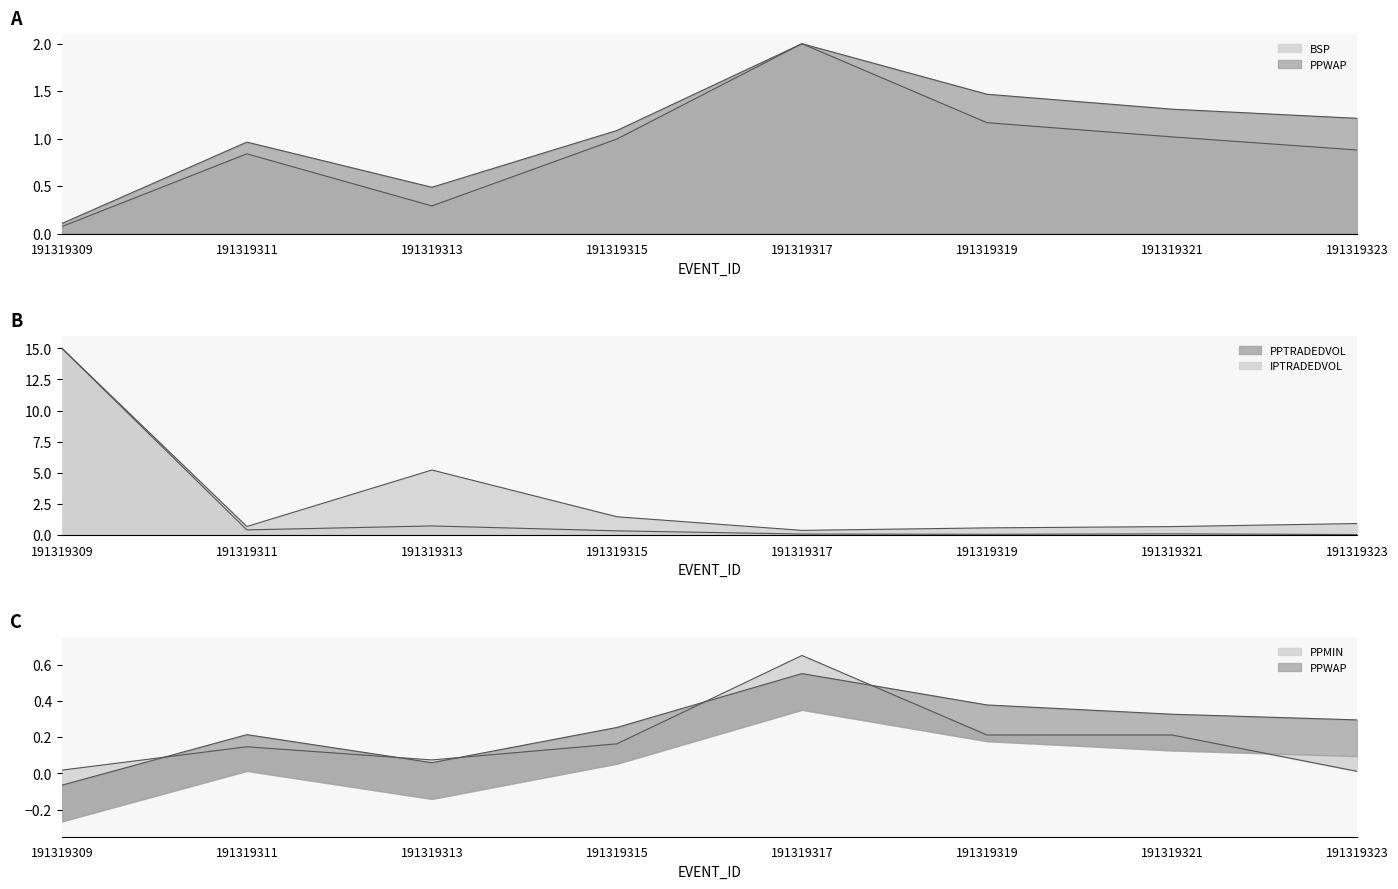

What is the lowest value of the PPWAP series?

0.1